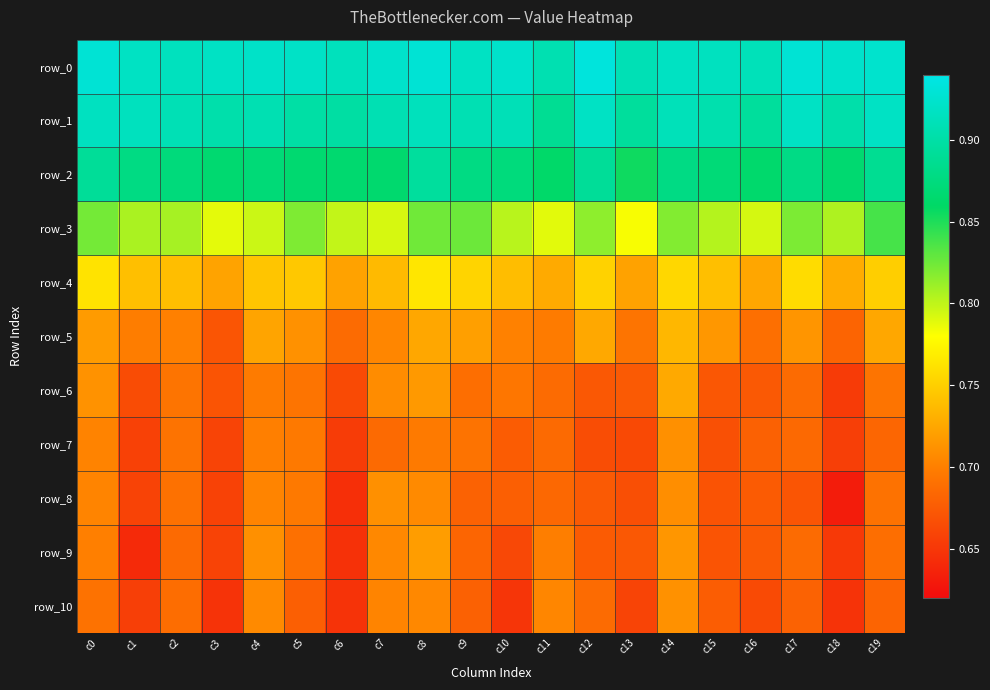

Which category has the lowest value across all series?

c18